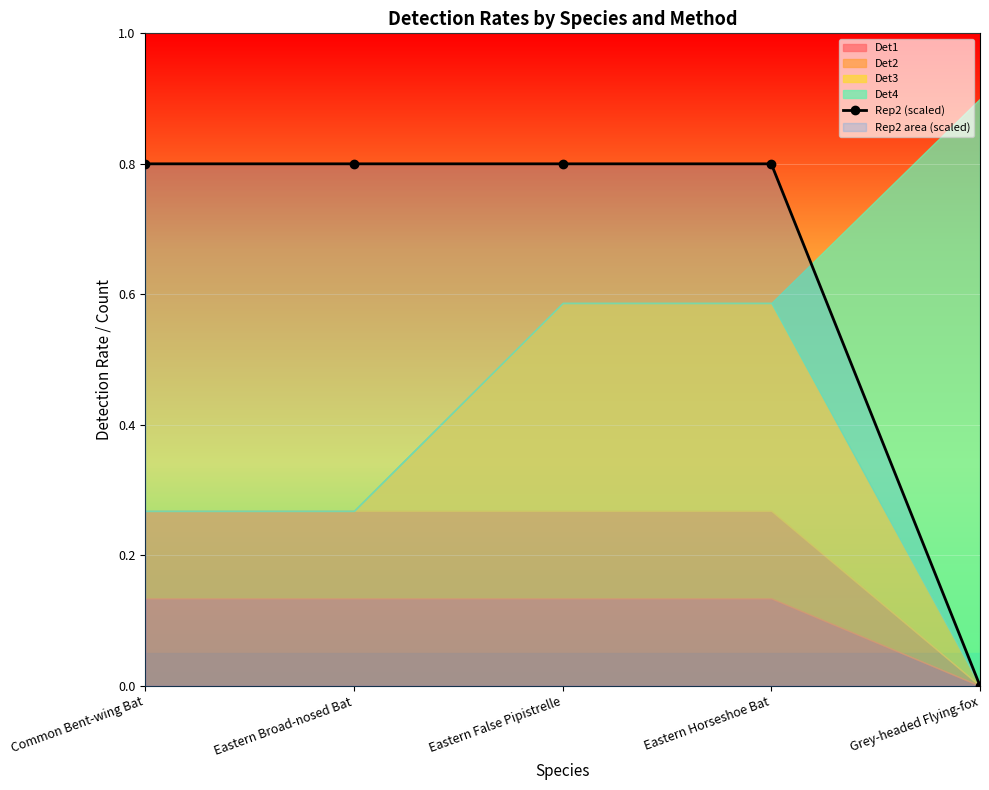

Reading left to right, list all the values displayed in this chart.

0.8	0.8	0.8	0.8	0.0